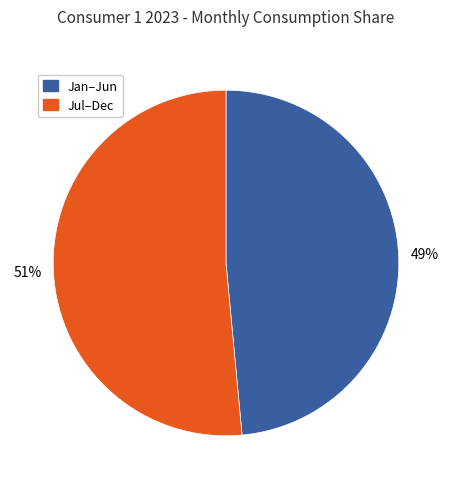

To the nearest percent, what is the average slice percentage?

50%